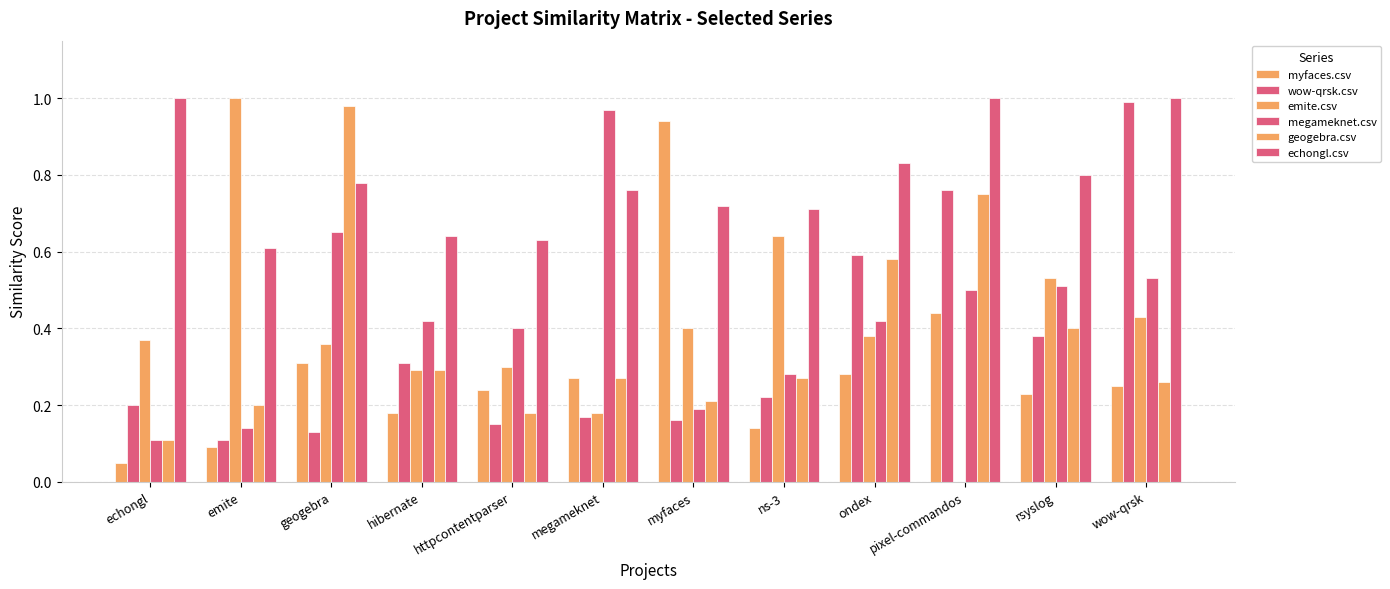

Are the bars grouped side by side (vs. stacked)?

Yes